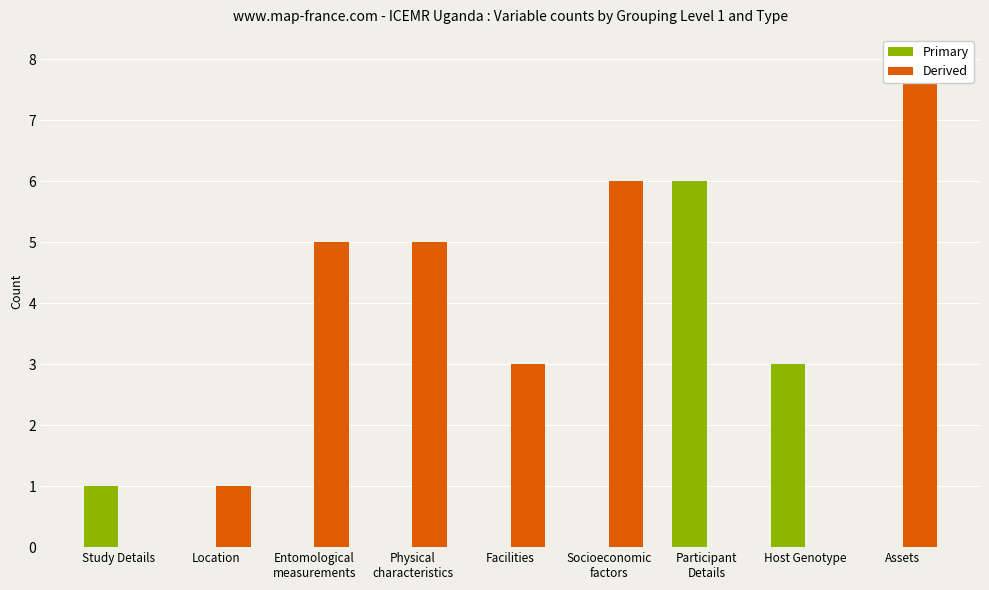

Is the value of Primary at Location greater than the value of Derived at Participant
Details?

No